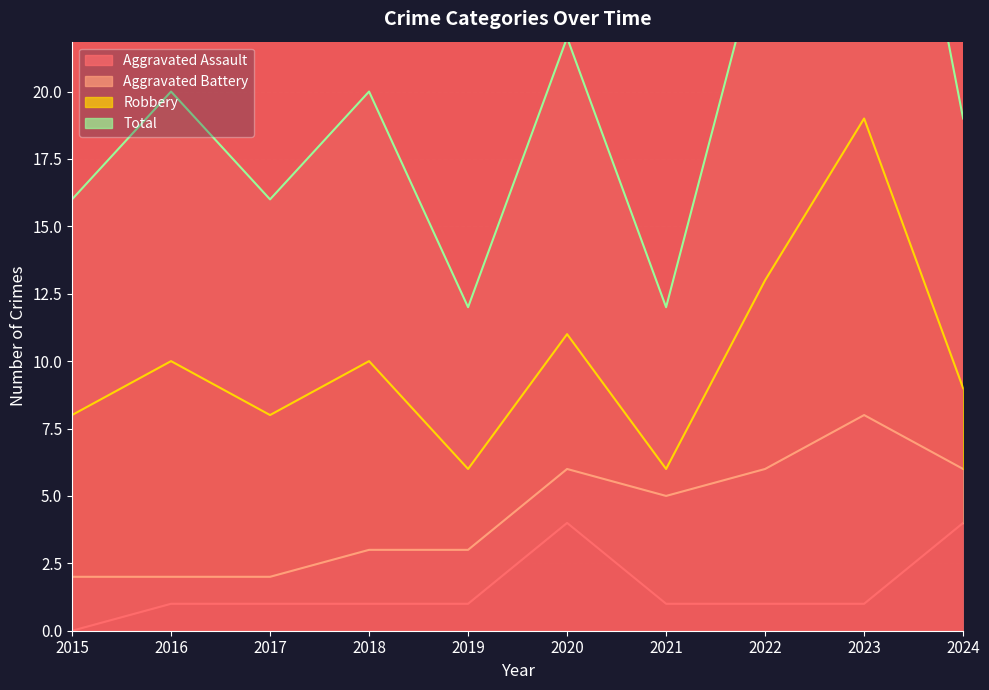

How many values in Aggravated Assault are above zero?

9